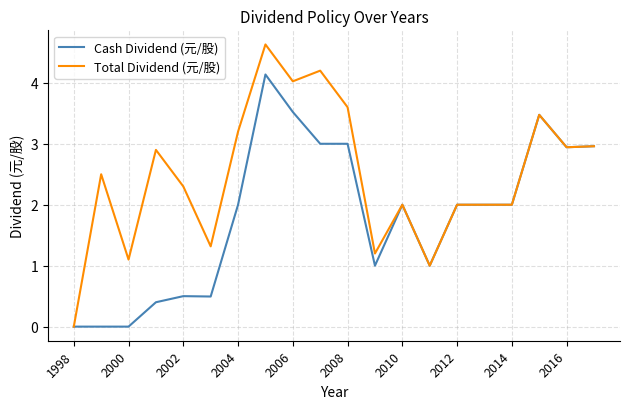

What is the average value of the Total Dividend (元/股) series?

2.5